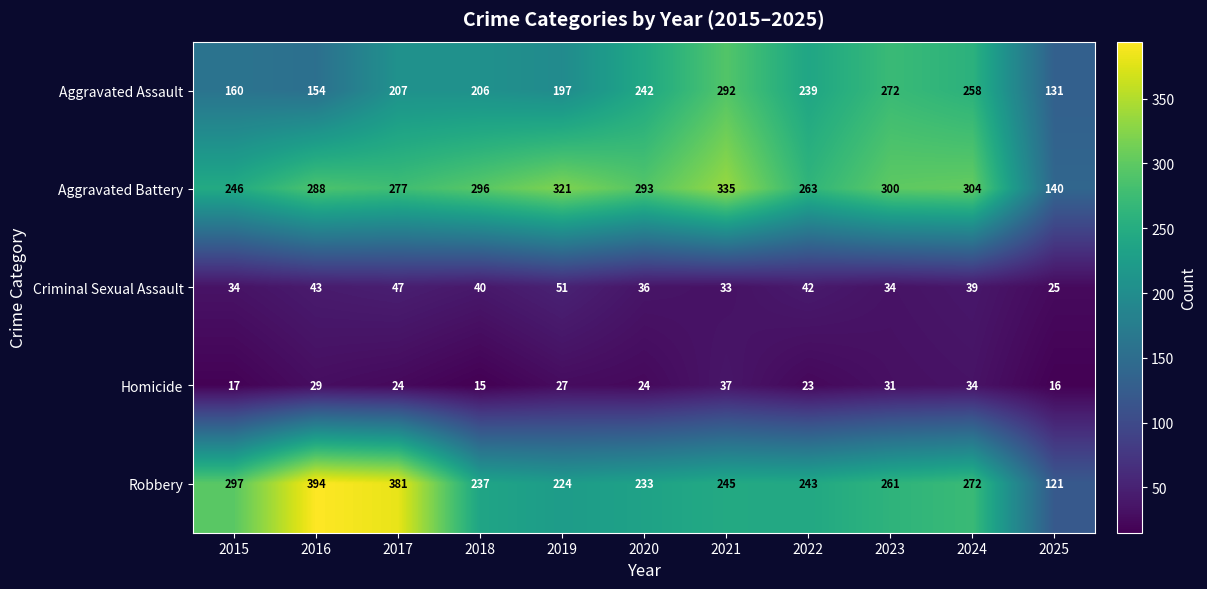

At which label does Robbery first exceed 245?

2015